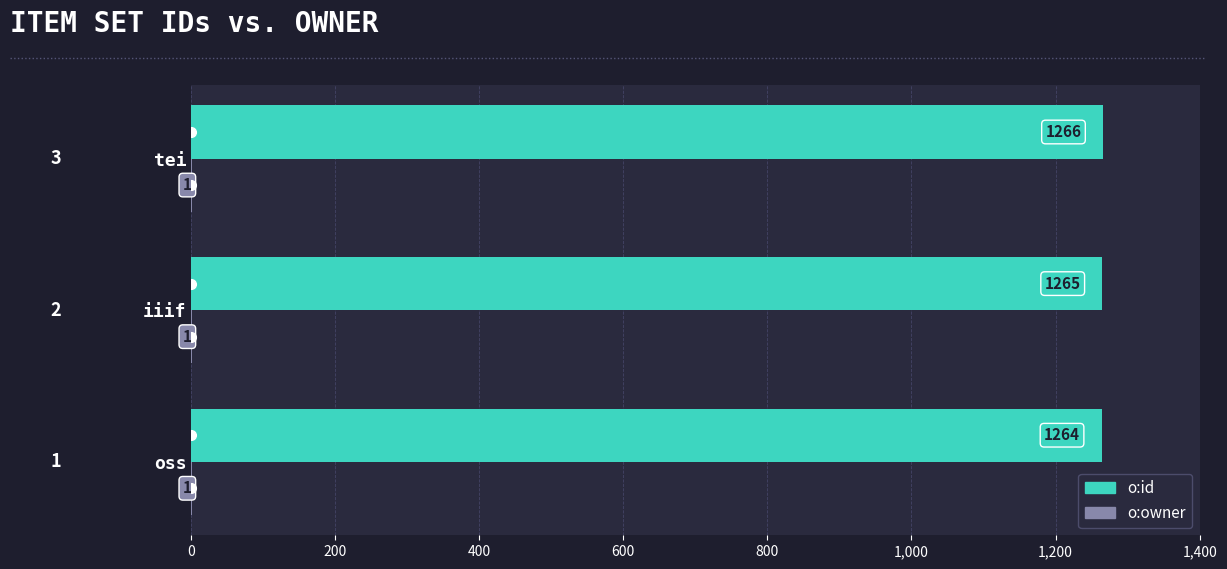

The o:id series shows 1264 at oss. True or false?

True